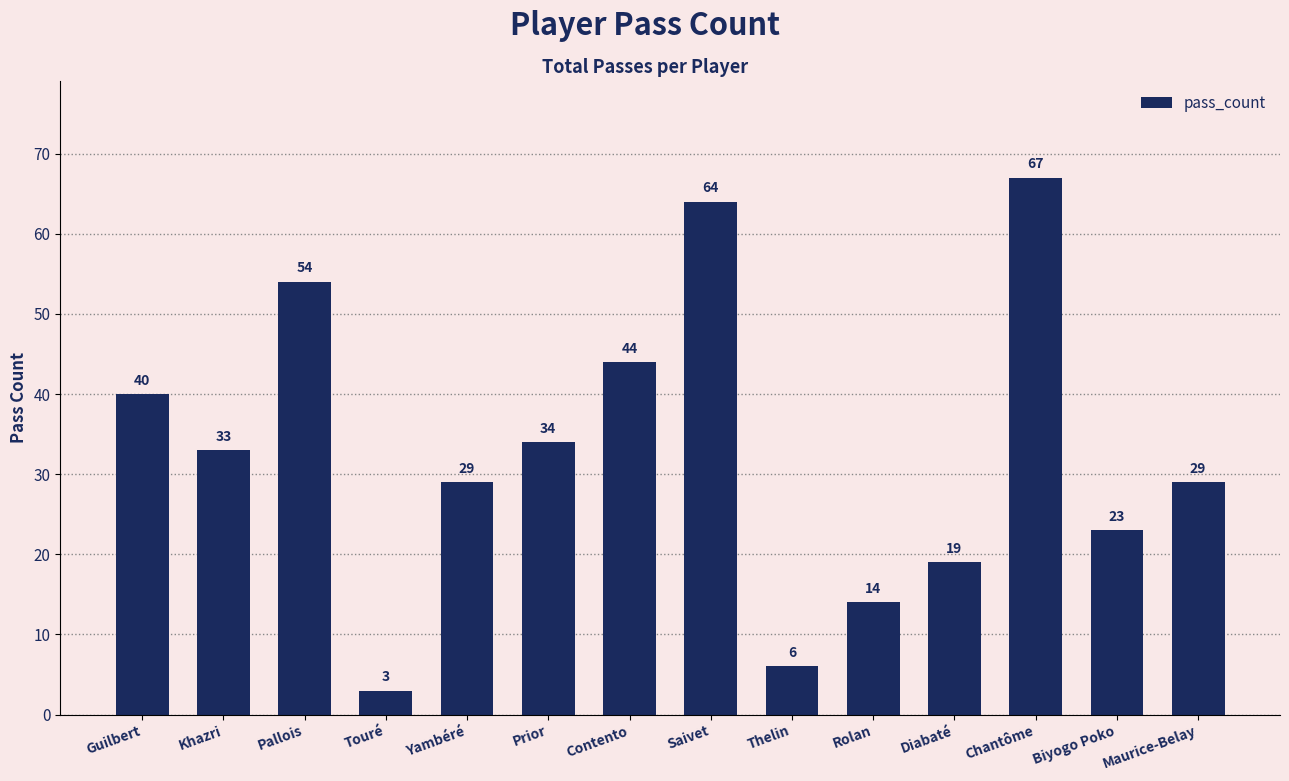

True or false: the data shows 34 at Prior.

True